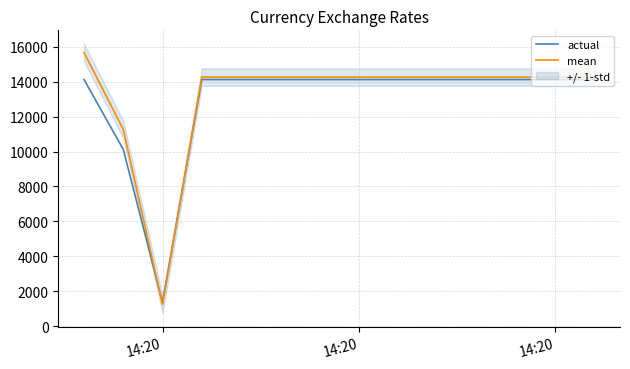

After their last crossing, which series has the higher values: mean or actual?

mean